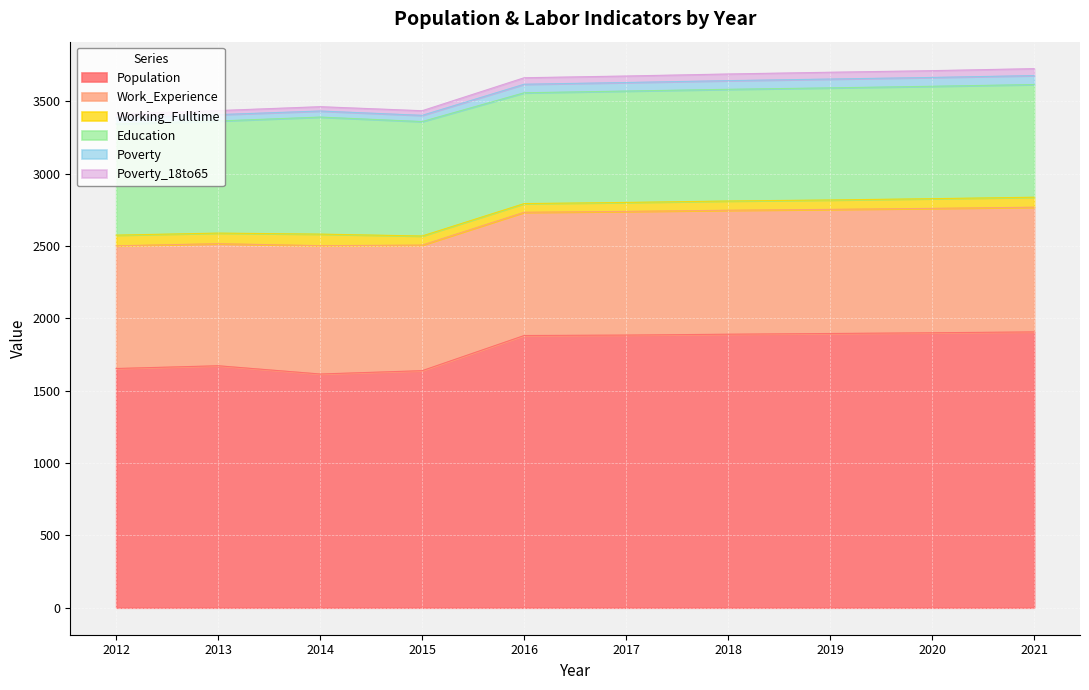

What is the sum of all Population values?

17944